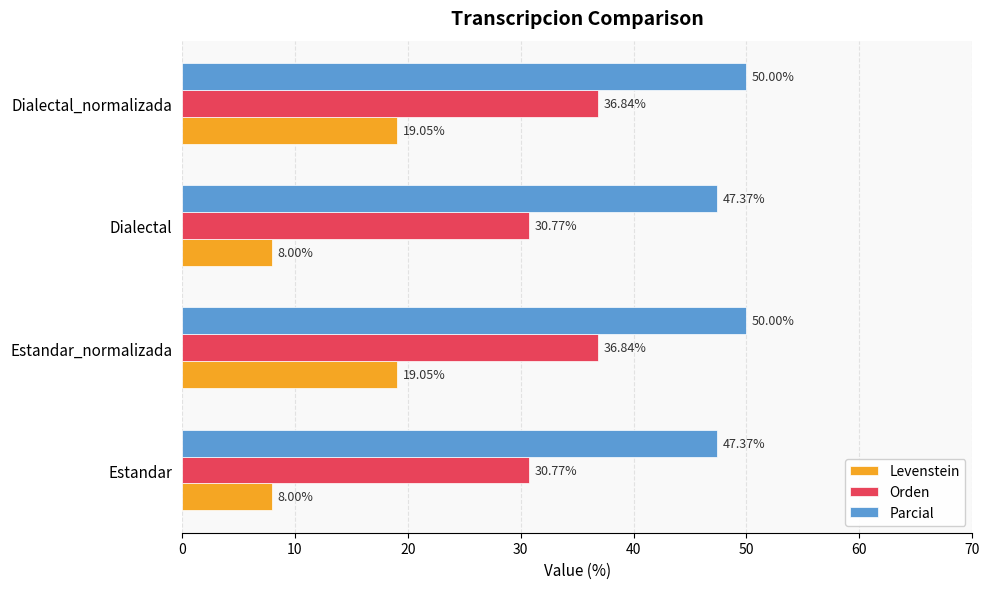

At how many categories does at least one series exceed 23?

4